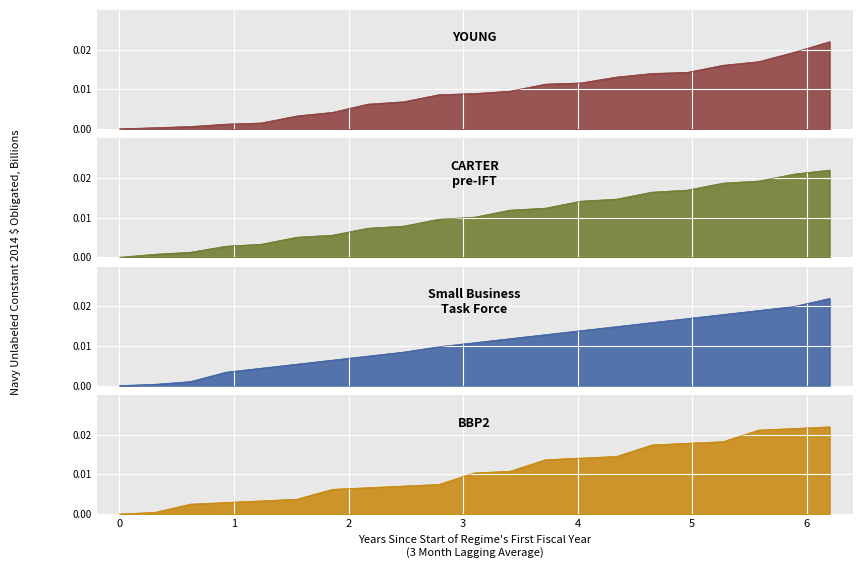

What is the sum of all BBP2 values?

0.2